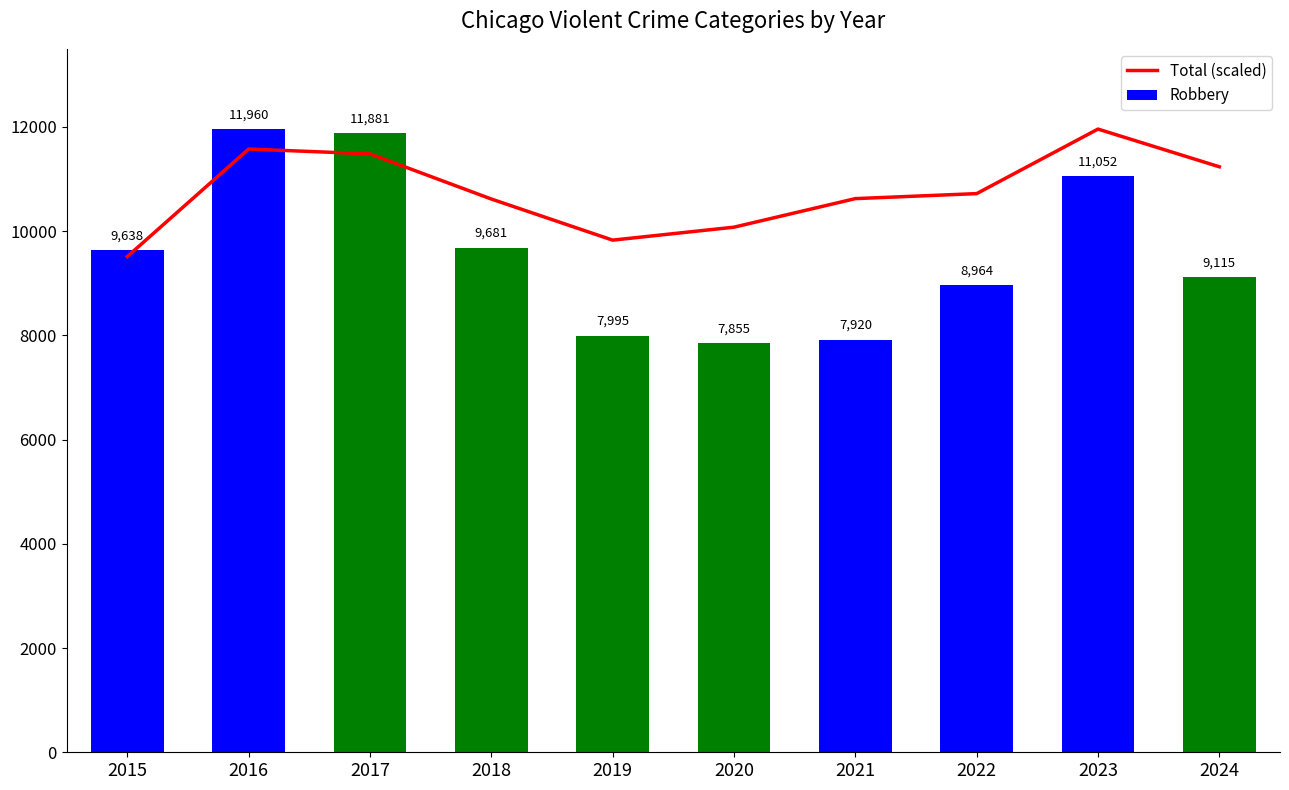

Which series has the largest range (max minus min)?

Robbery